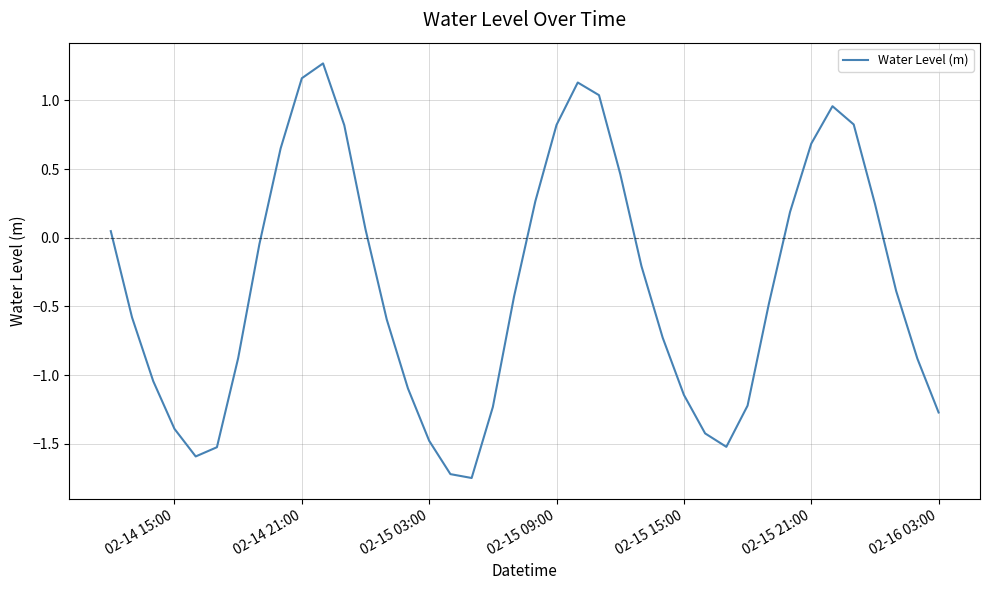

True or false: there are more than 1 points higher than both neighbors.

True